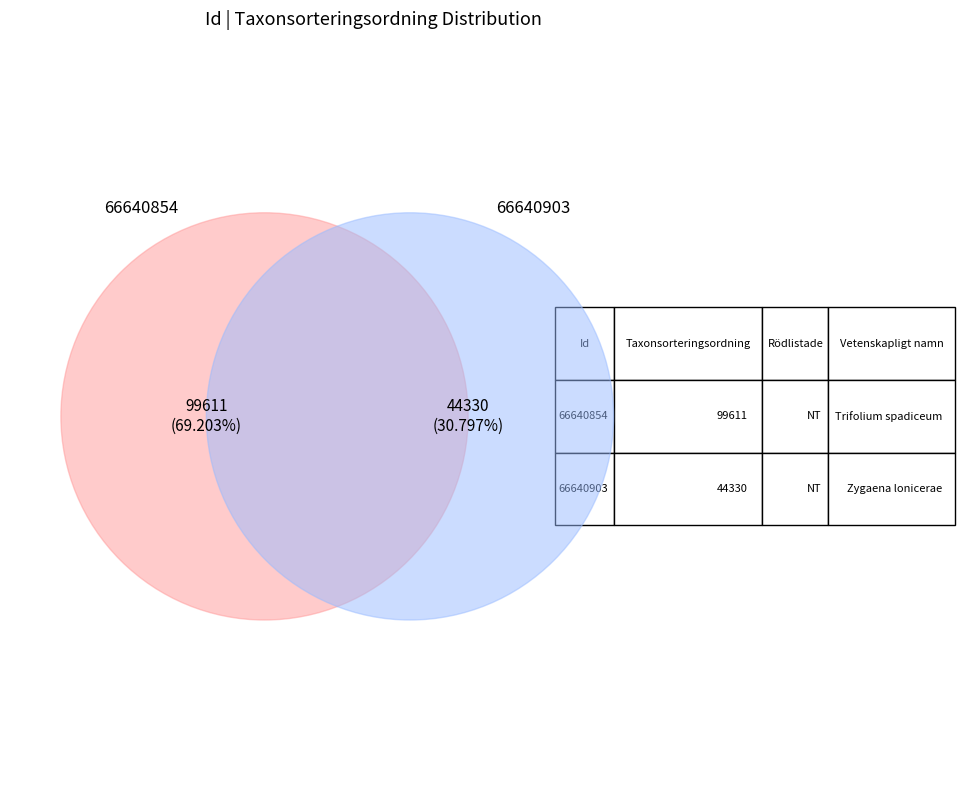

To the nearest percent, what percentage of the pie is 66640854?

69%